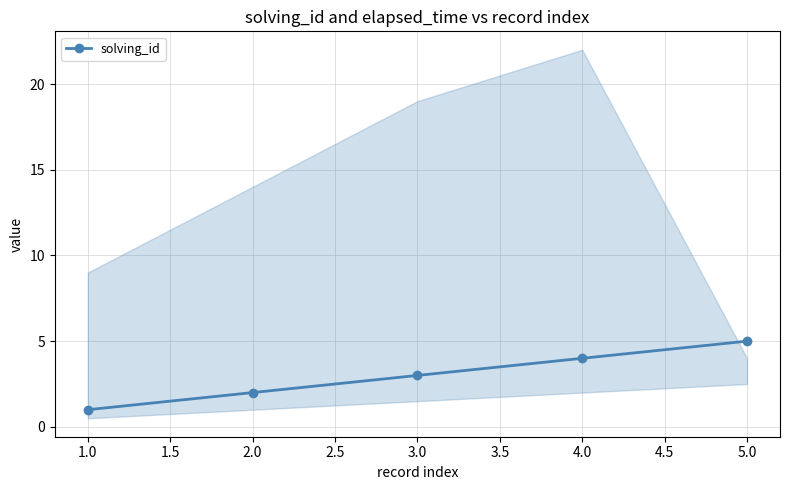

Is it true that solving_id equals 9 at 5.0?

False